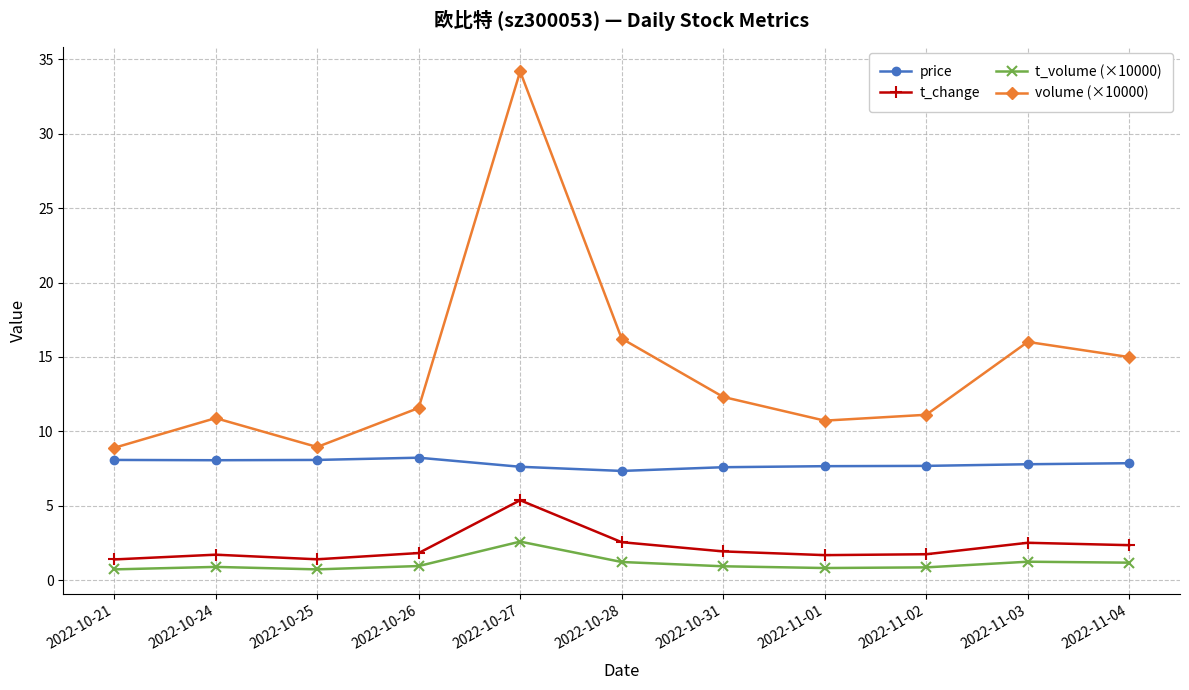

Does the chart display data point markers on the line(s)?

Yes